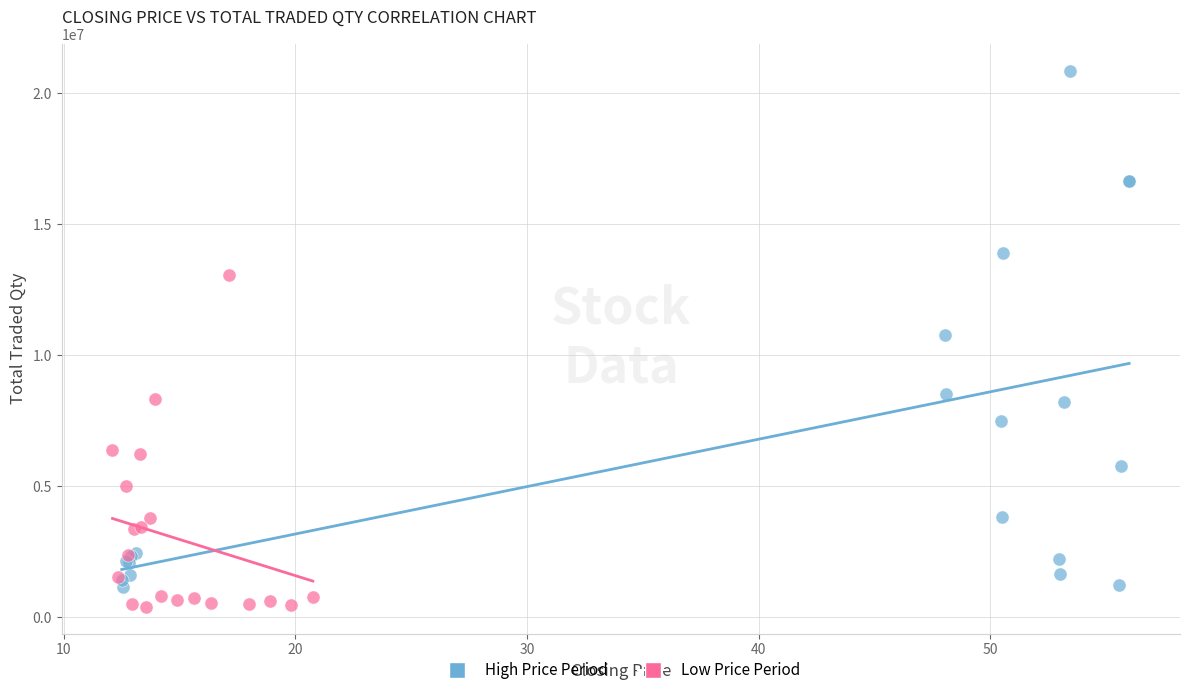

Which series reaches the minimum Y coordinate?

Low Price Period